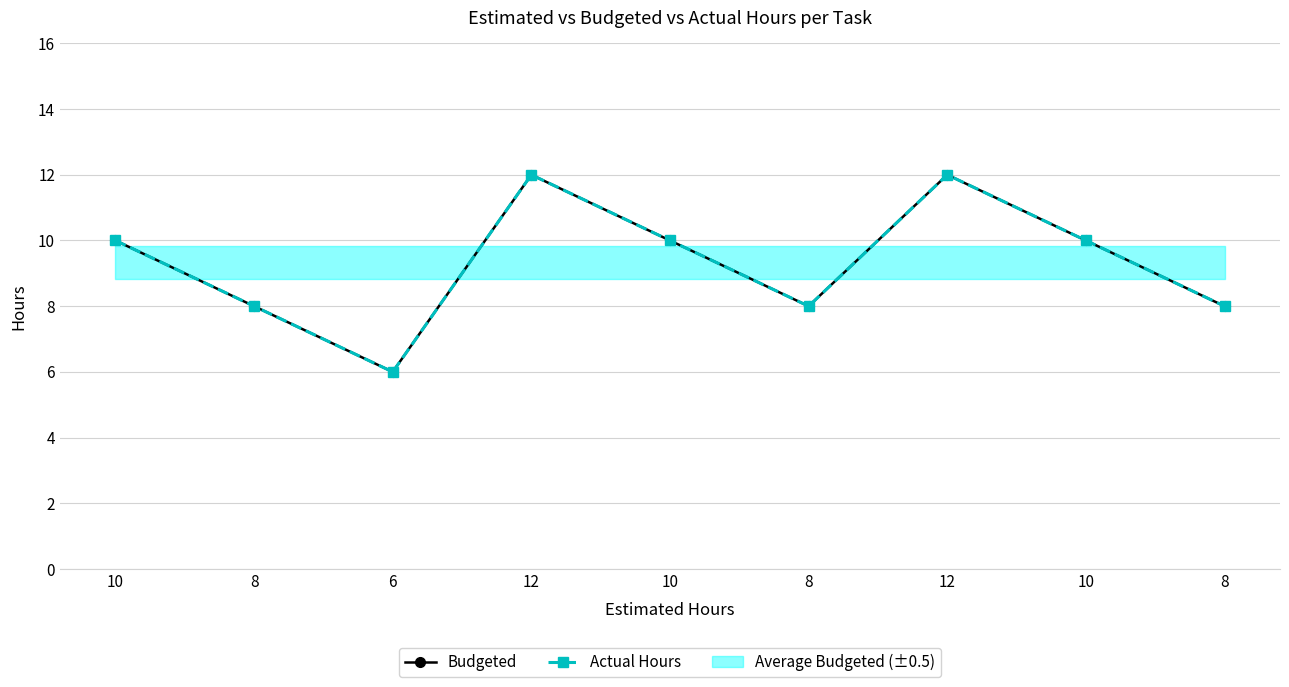

What is the sum of the Budgeted values at 10 and 8?

18